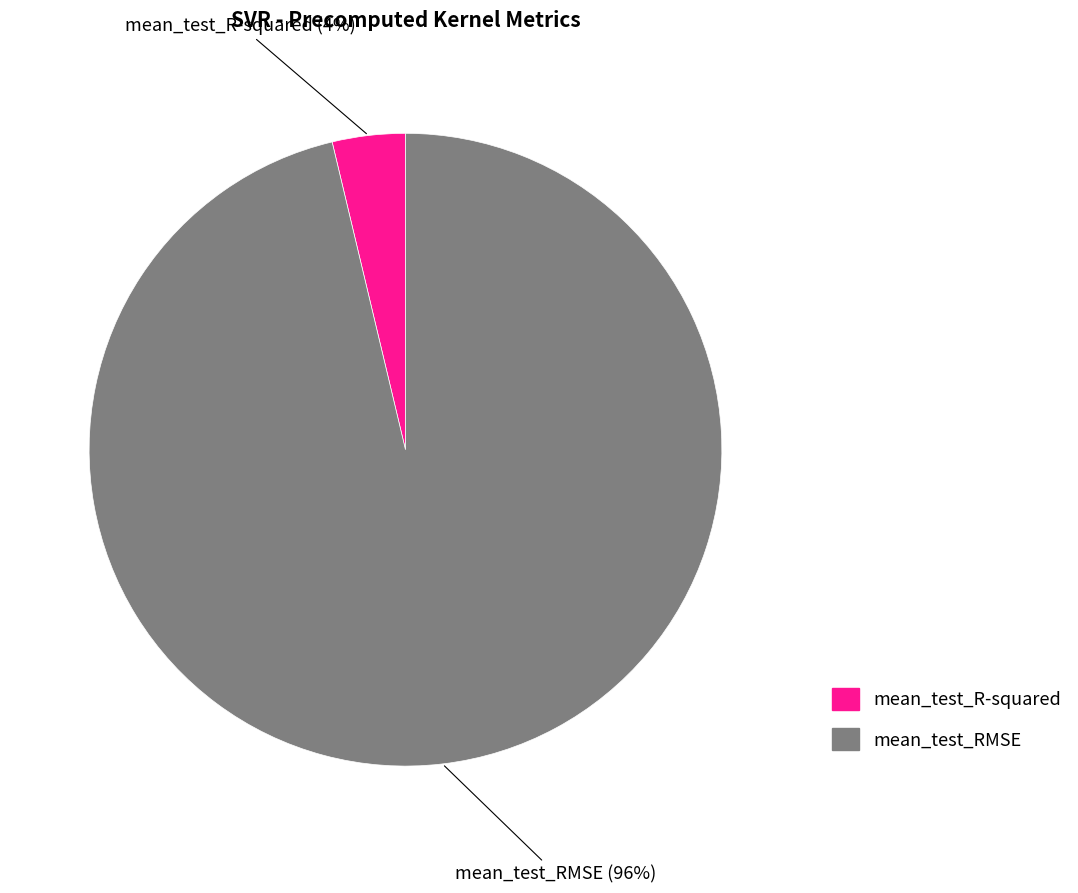

Is there any slice that represents more than half of the pie?

Yes